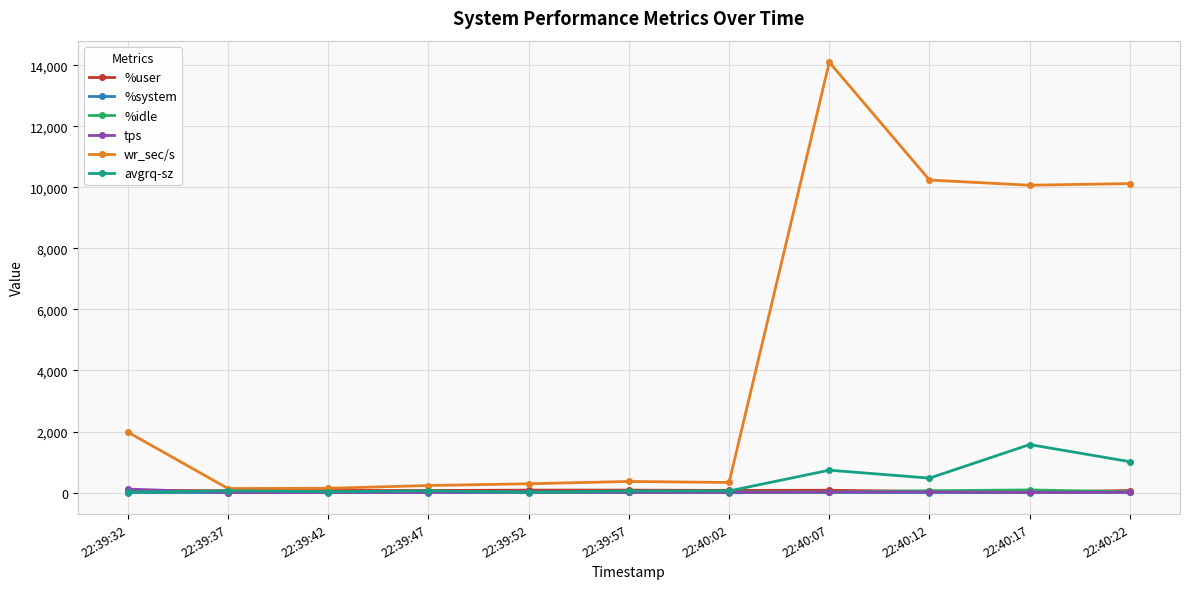

Which series changed the most between 22:39:32 and 22:39:57?

wr_sec/s